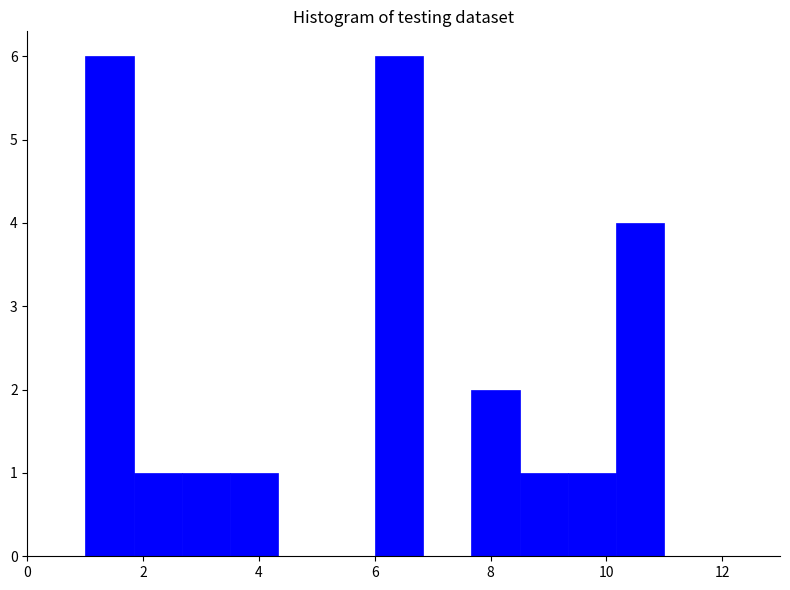

How tall is the bar that spans 2.6 to 3.6 on the x-axis? Neither the bar edges nor the heights are printed on the chart, so give them approximately, as read against the axes.

1